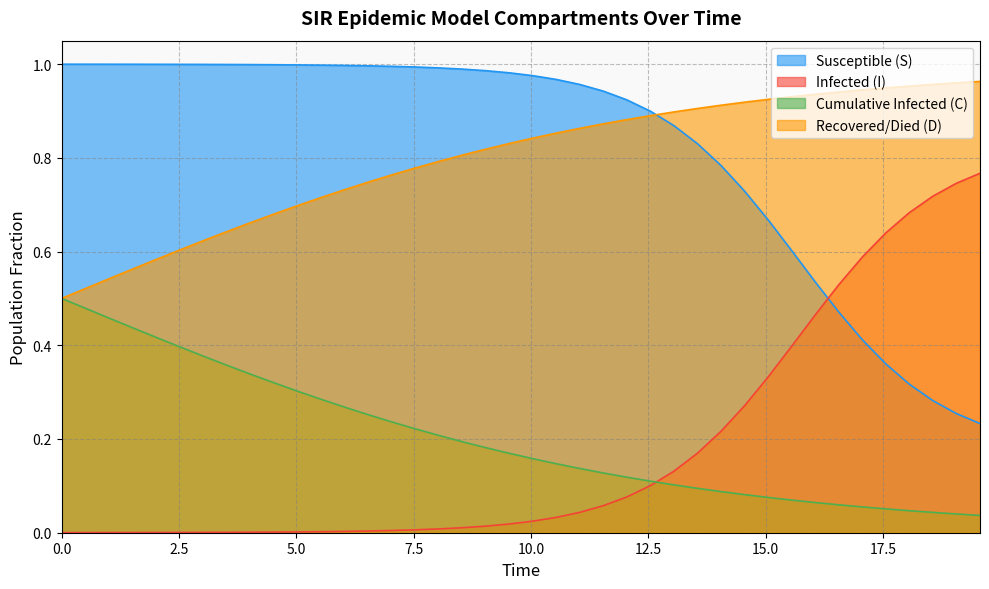

Which series ends up on top after the final intersection of Susceptible (S) and Infected (I)?

Infected (I)